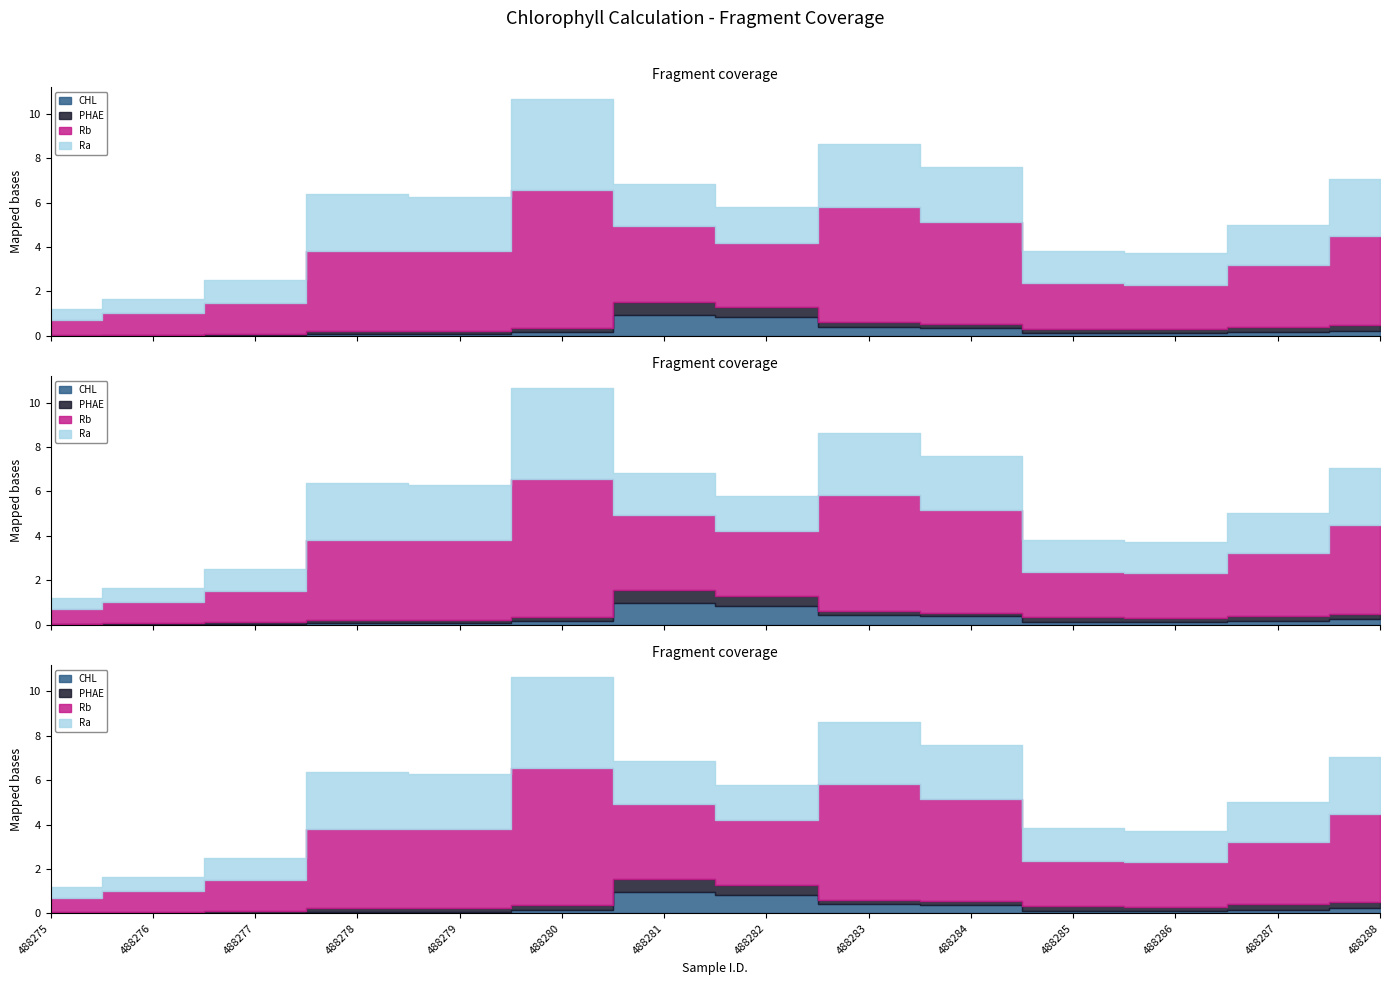

Does the chart display data point markers on the line(s)?

No